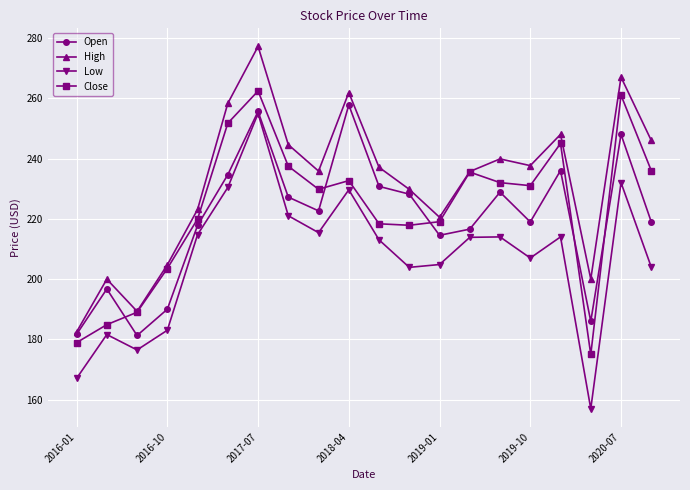

Which series has the largest total across all categories?

High